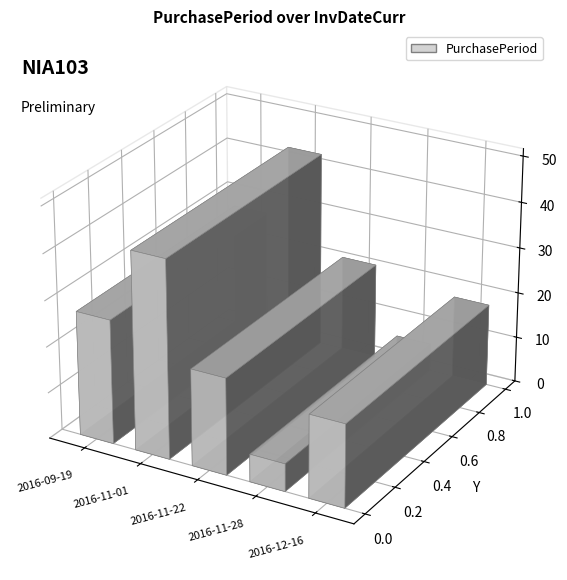

Reading left to right, transcribe all the data shown in this chart.

2016-09-19=27	2016-11-01=43	2016-11-22=21	2016-11-28=6	2016-12-16=18